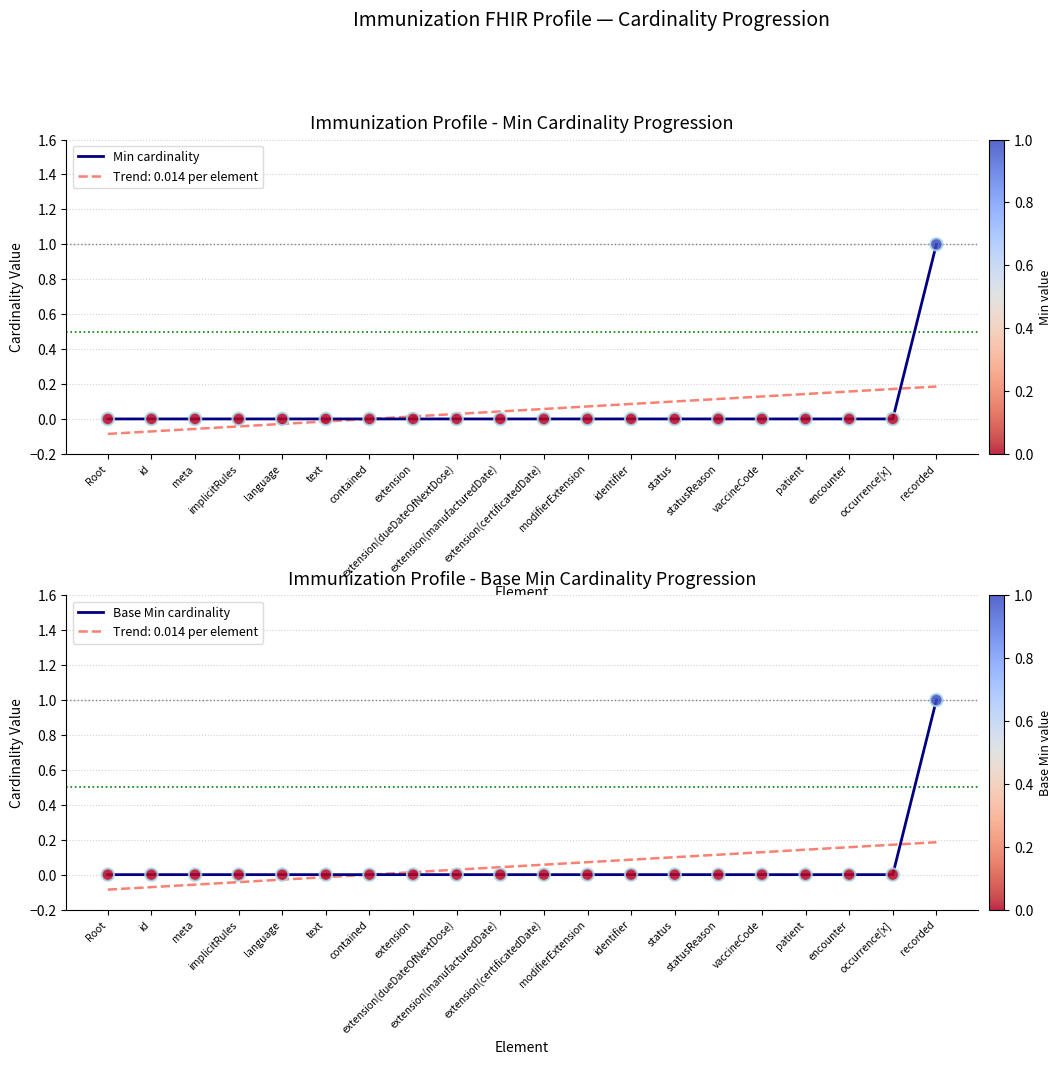

Which series contains the highest Y value?

Min cardinality